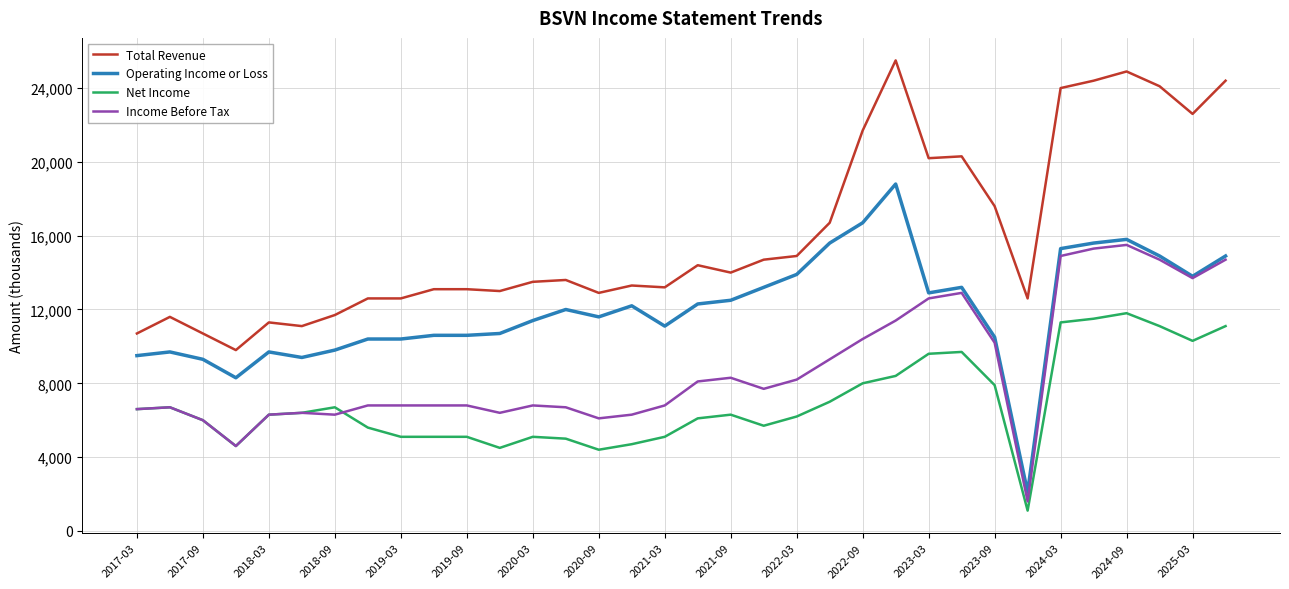

What is the maximum value for Net Income?

11800